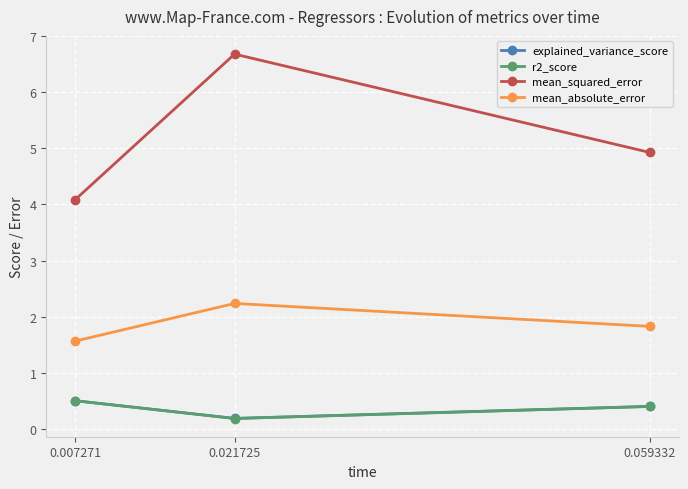

How many lines are shown in the chart?

4